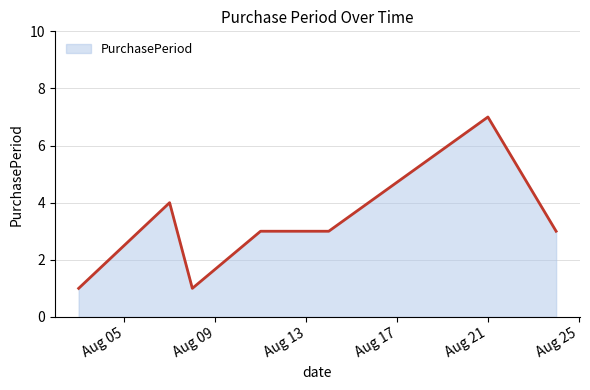

What is the maximum value shown in the chart?

7